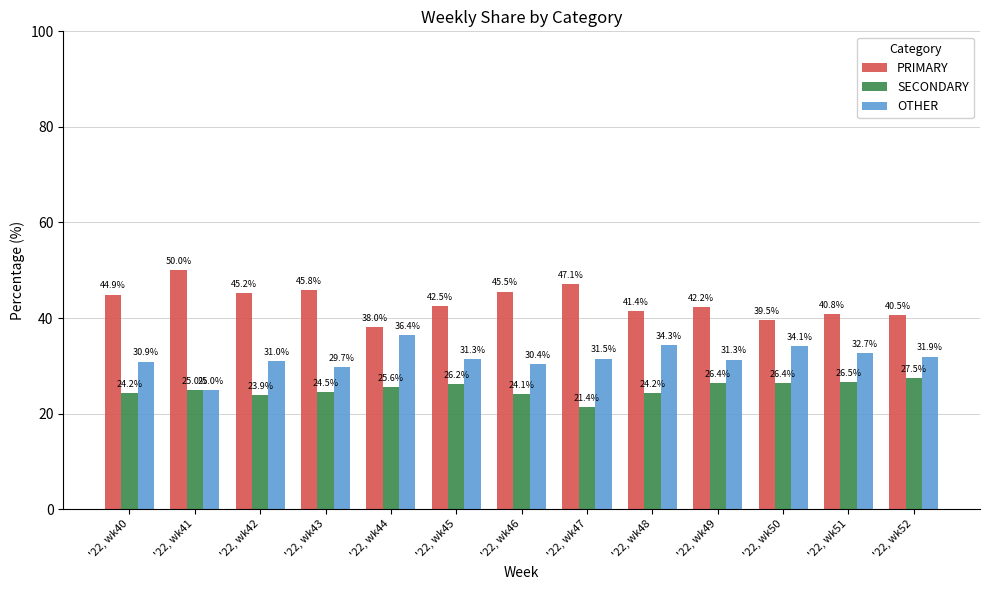

List the series in order of their overall mean, highest first.

PRIMARY, OTHER, SECONDARY